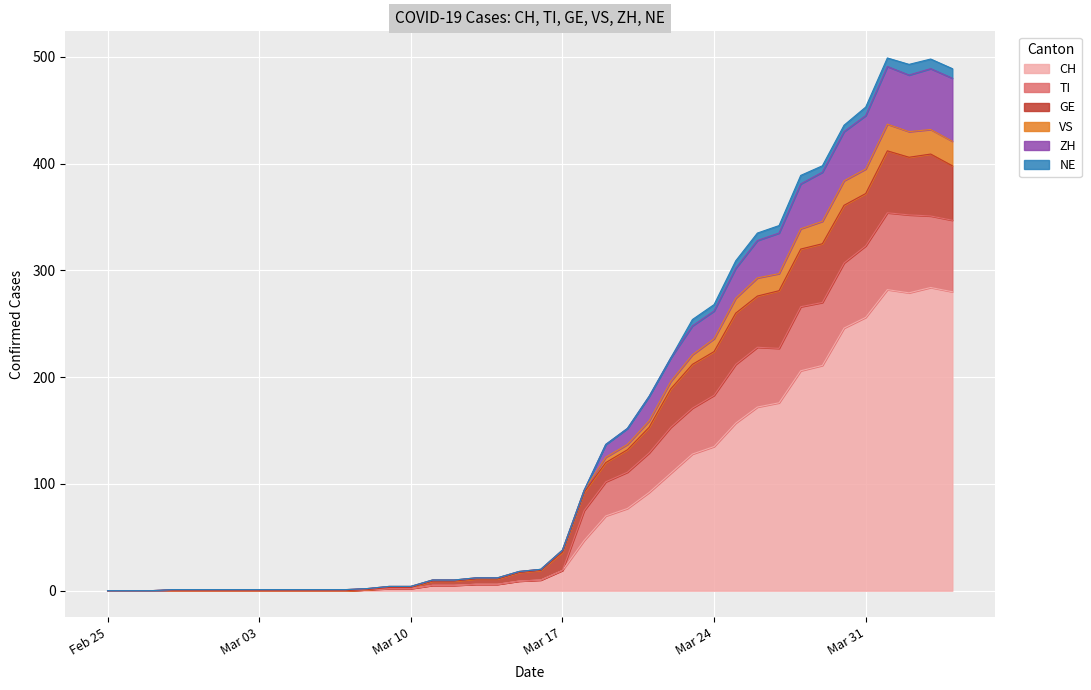

What is the difference between the second highest and second lowest values in the CH series?

282